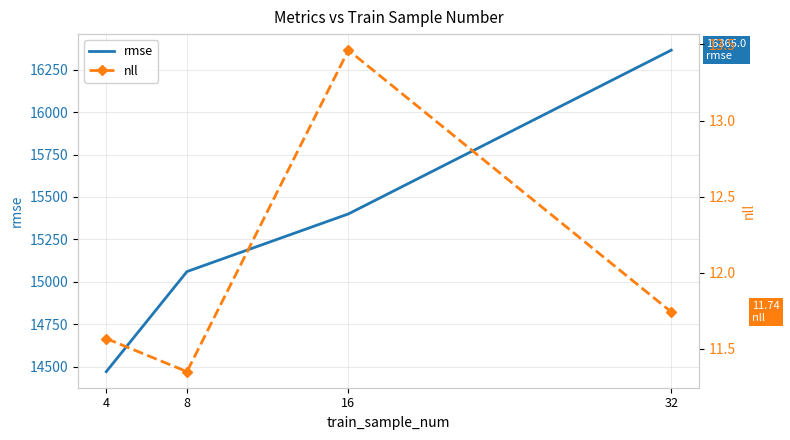

List the labels in order of rmse value, largest first.

32, 16, 8, 4